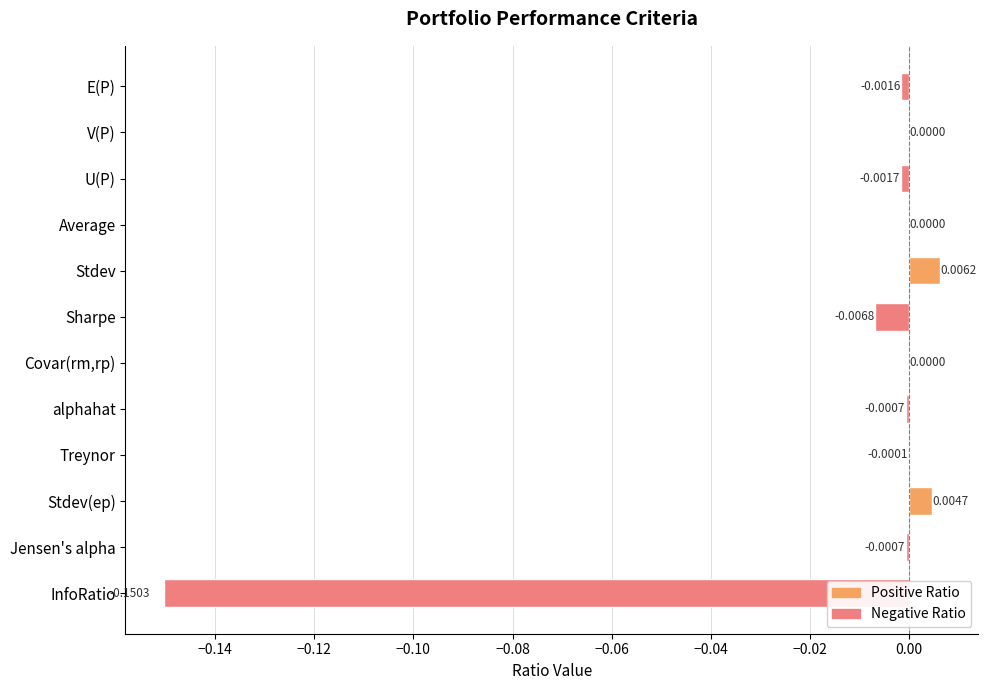

Which has a higher value, Treynor or Jensen's alpha?

Treynor